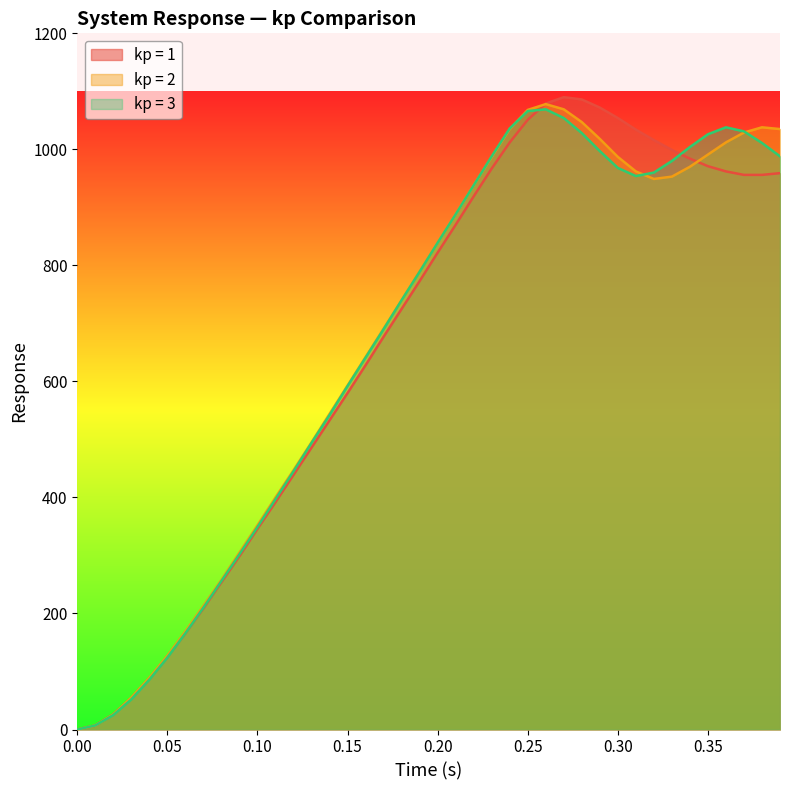

How many interior local peaks does the kp = 1 series have?

1